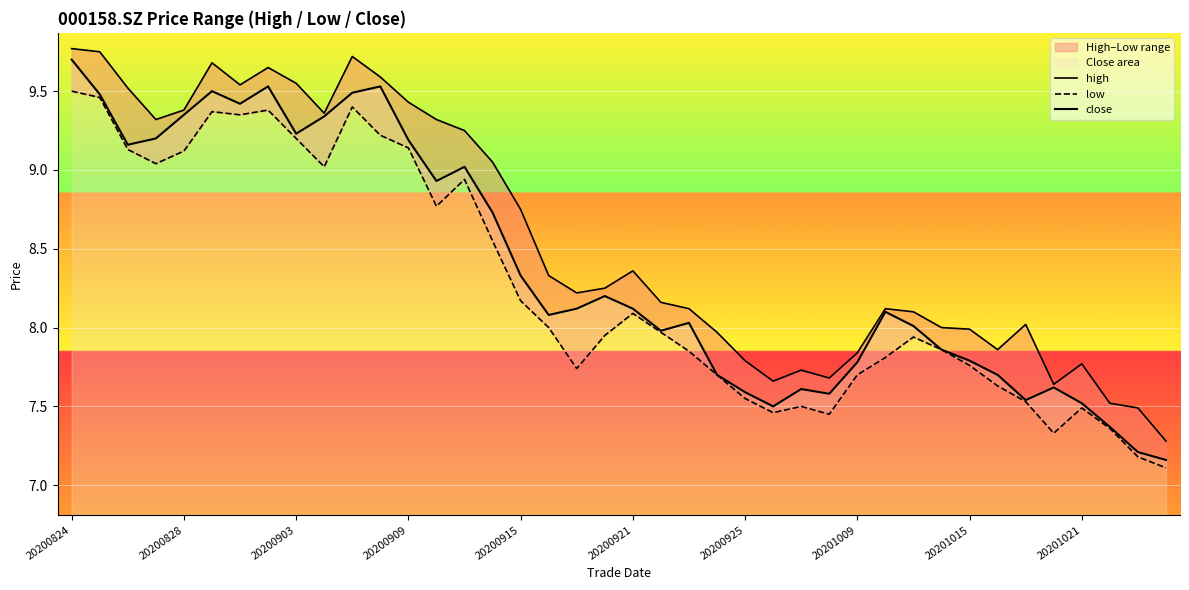

At how many categories does at least one series exceed 9?

16